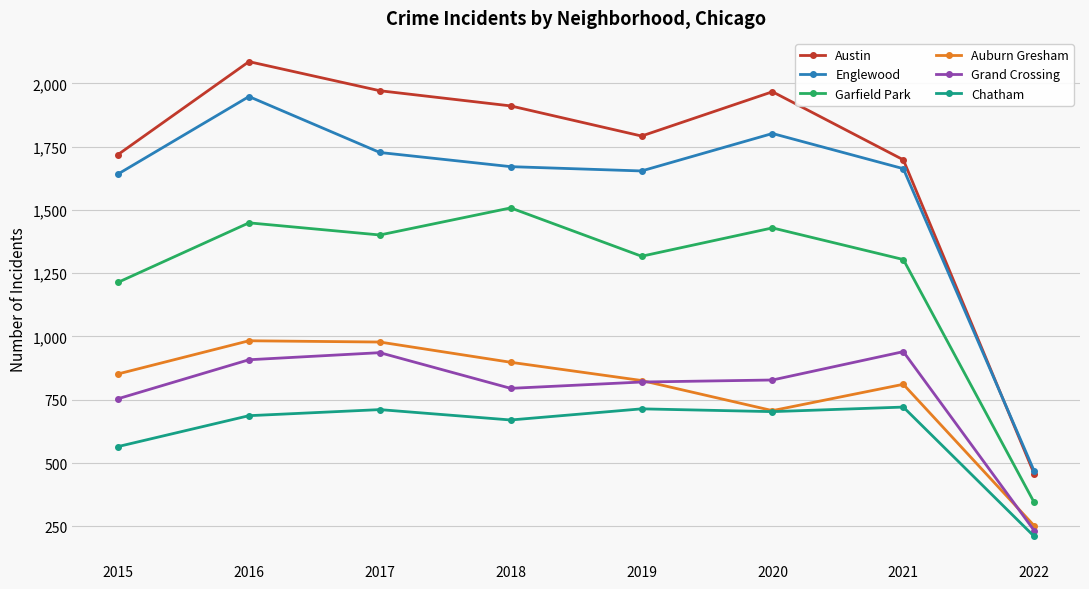

Between 2015 and 2020, which series saw the biggest shift?

Austin